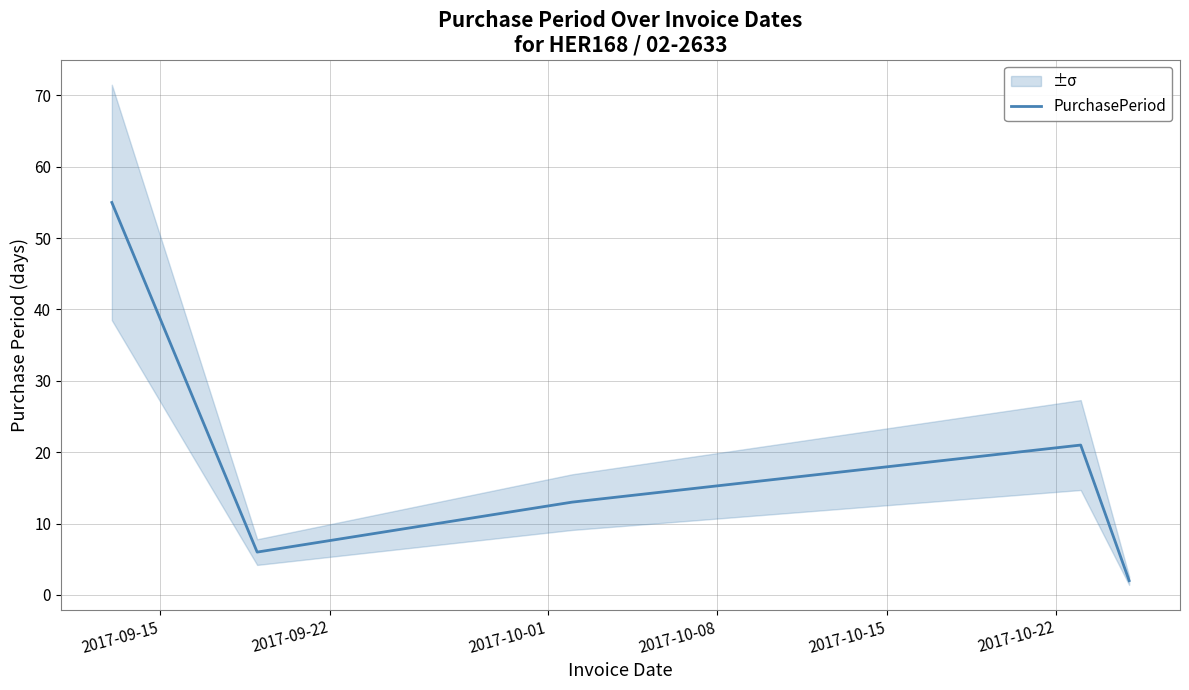

What is the difference between the maximum and second lowest values?

49